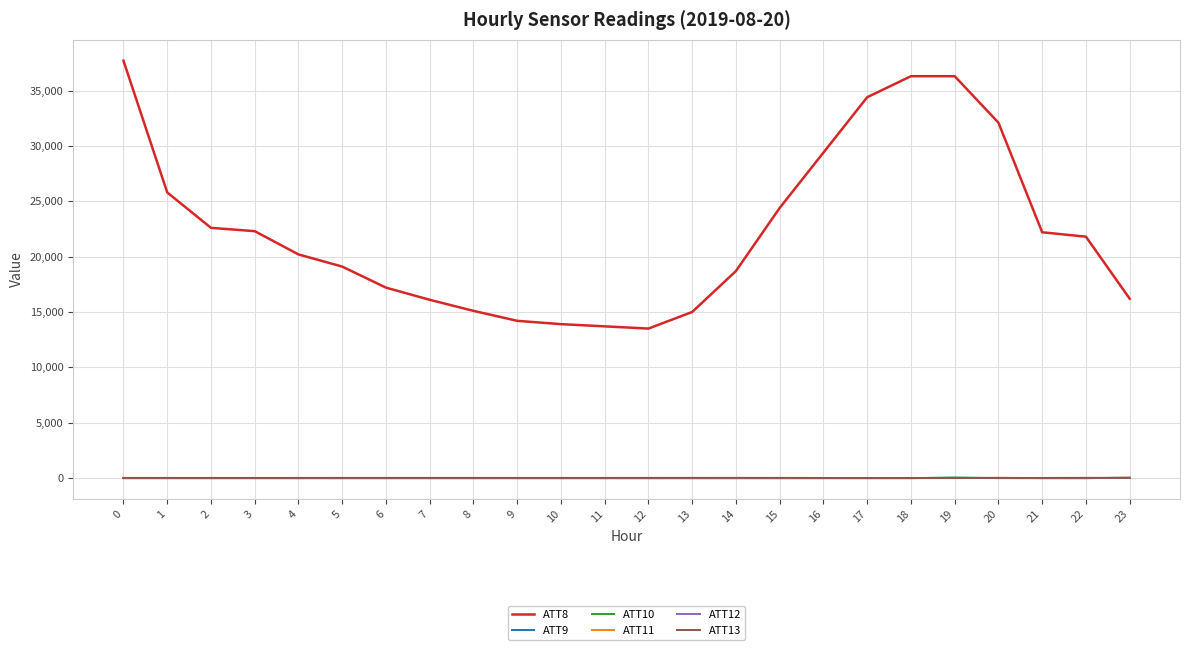

Is the value of ATT10 at 3 greater than the value of ATT8 at 15?

No